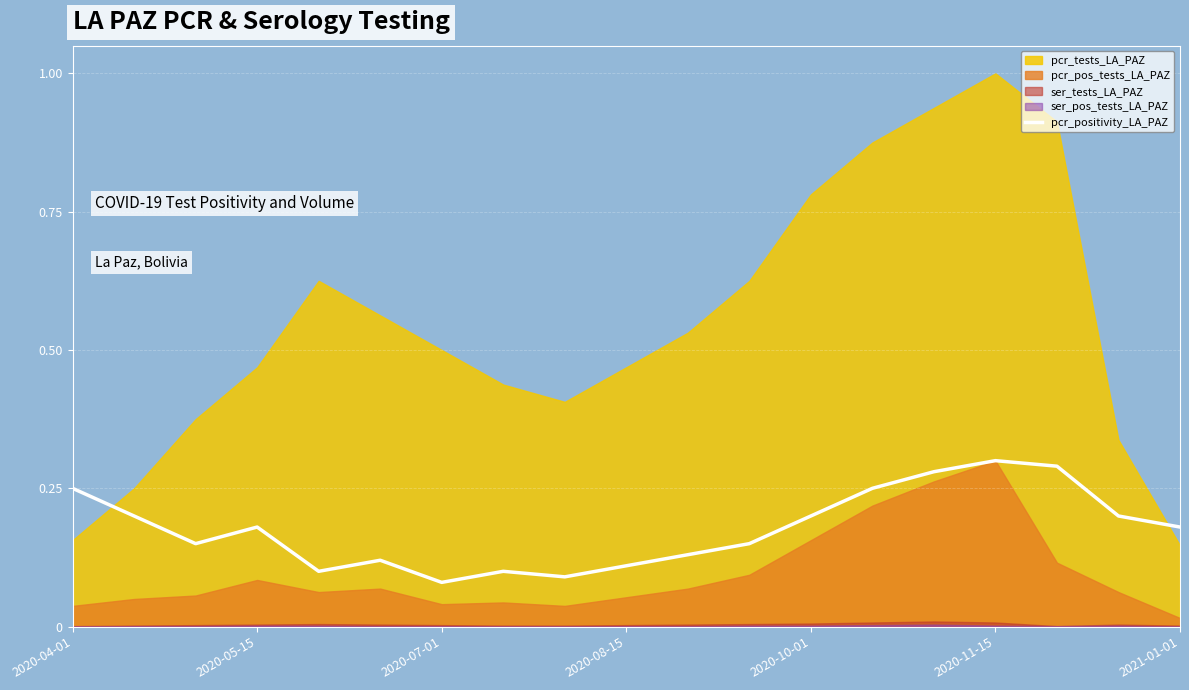

What is the difference between the maximum and minimum values?

0.2